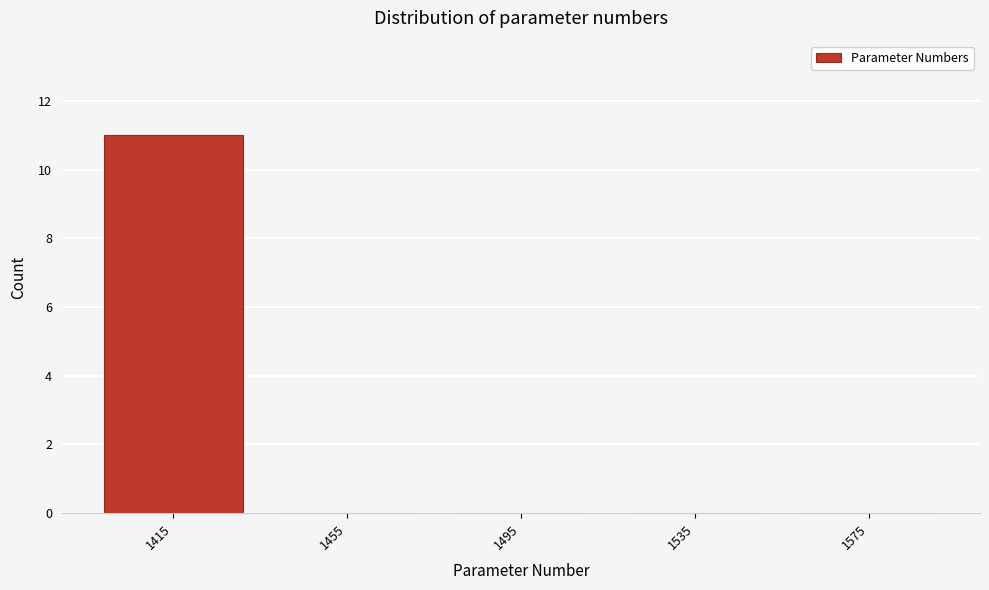

Reading left to right, list all the values displayed in this chart.

1415=11	1455=0	1495=0	1535=0	1575=0